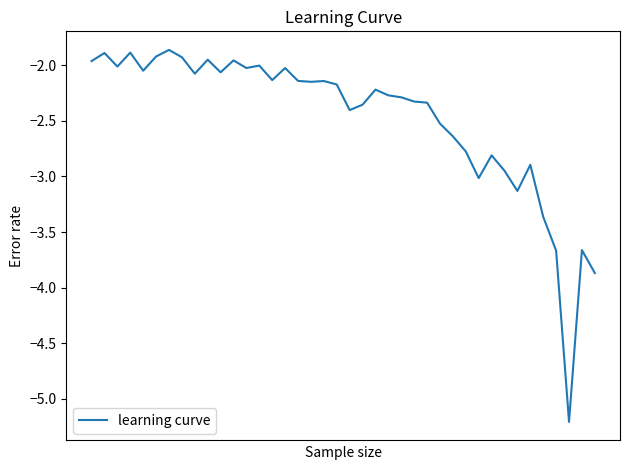

What is the smallest value displayed?

-5.2